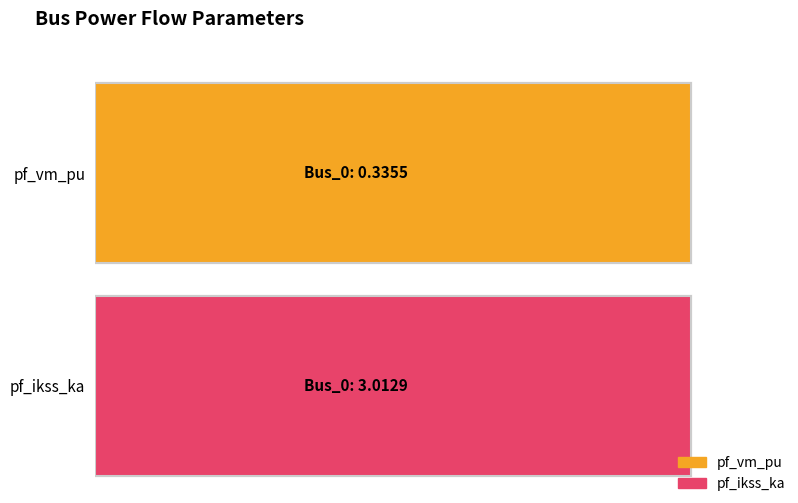

Which series has the largest range (max minus min)?

pf_ikss_ka